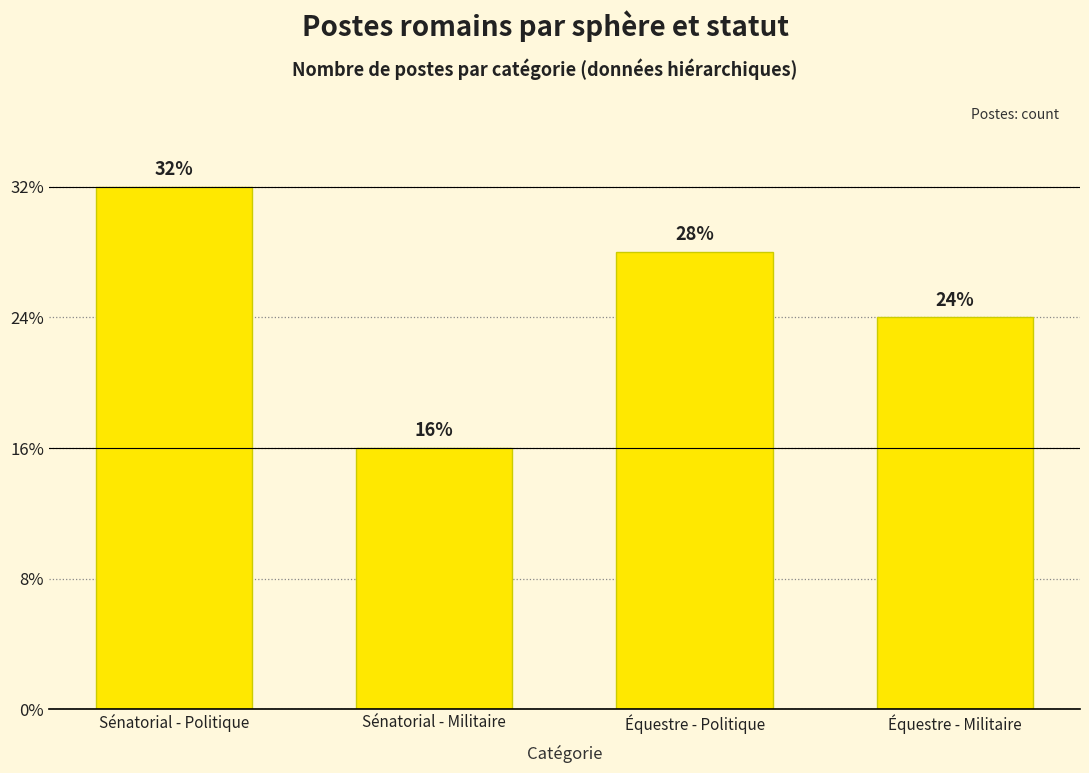

Does the chart contain stacked bars?

No